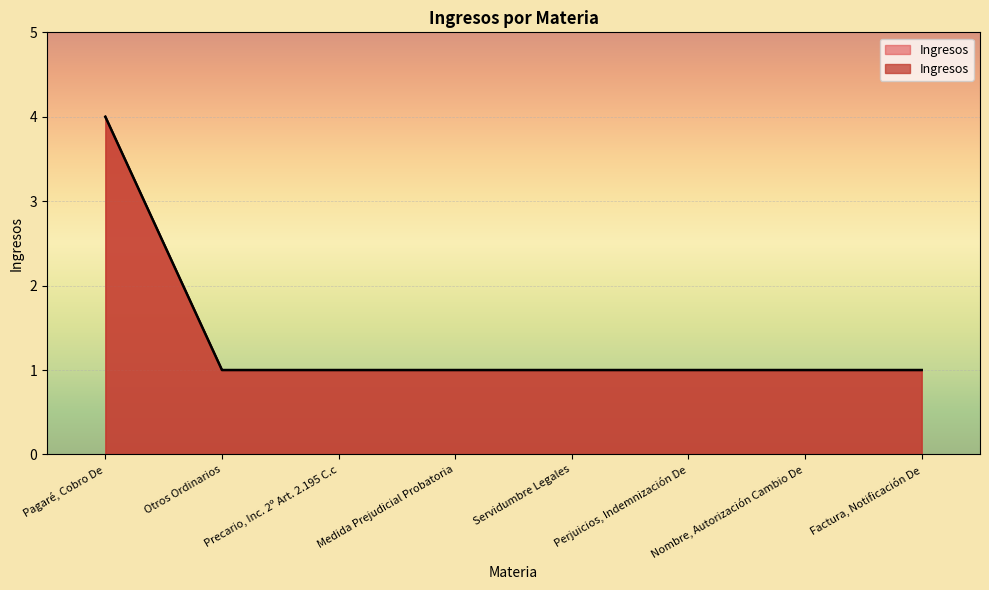

Reading left to right, what are all the values shown in this chart?

4	1	1	1	1	1	1	1